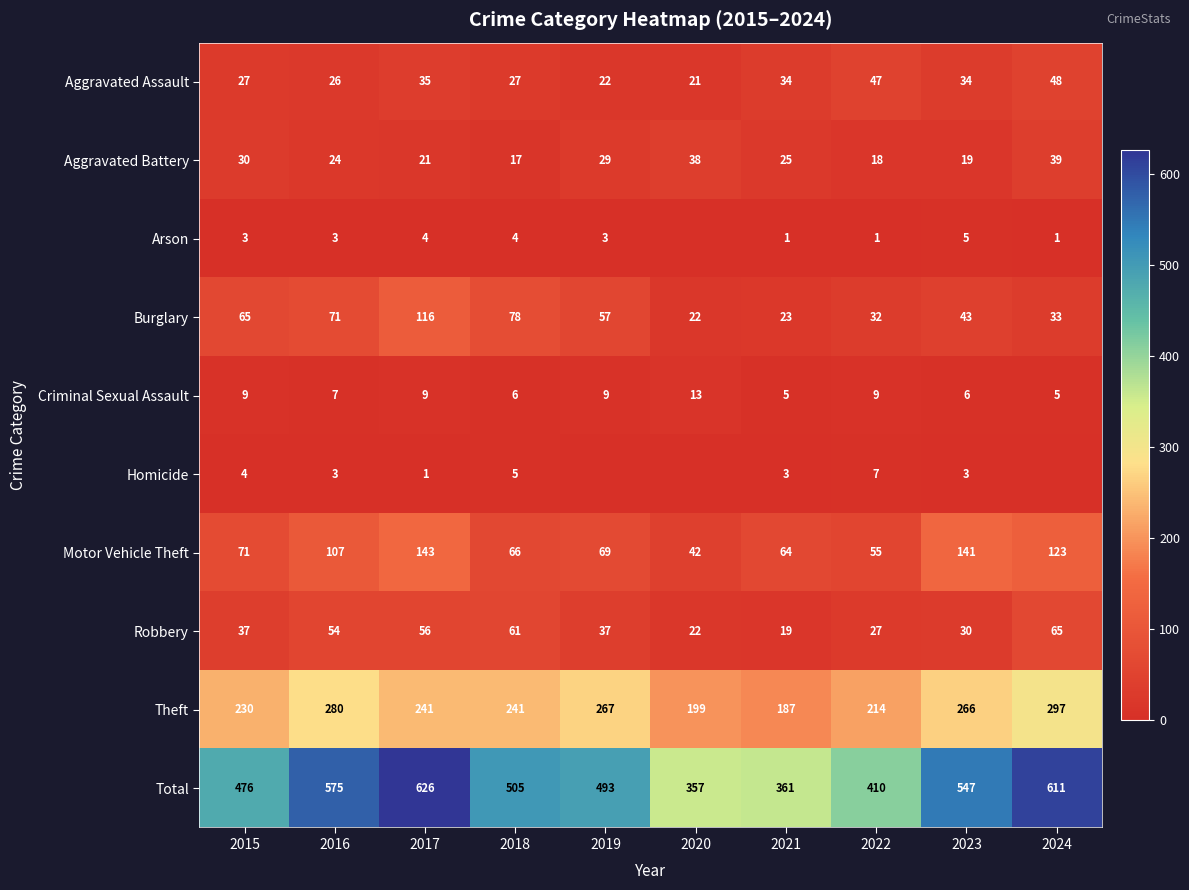

What is the difference between the highest and lowest values at 2023?

544